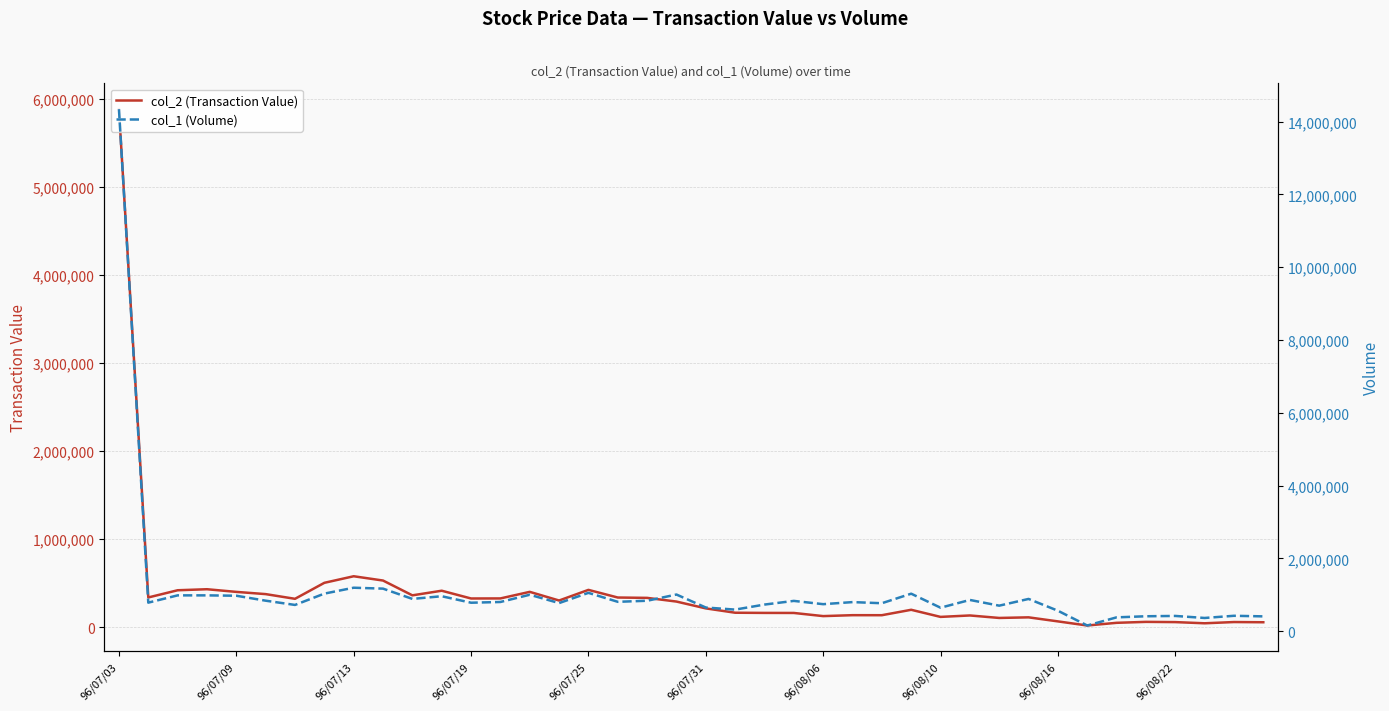

Where does the col_1 (Volume) series first go above 802000?

96/07/03